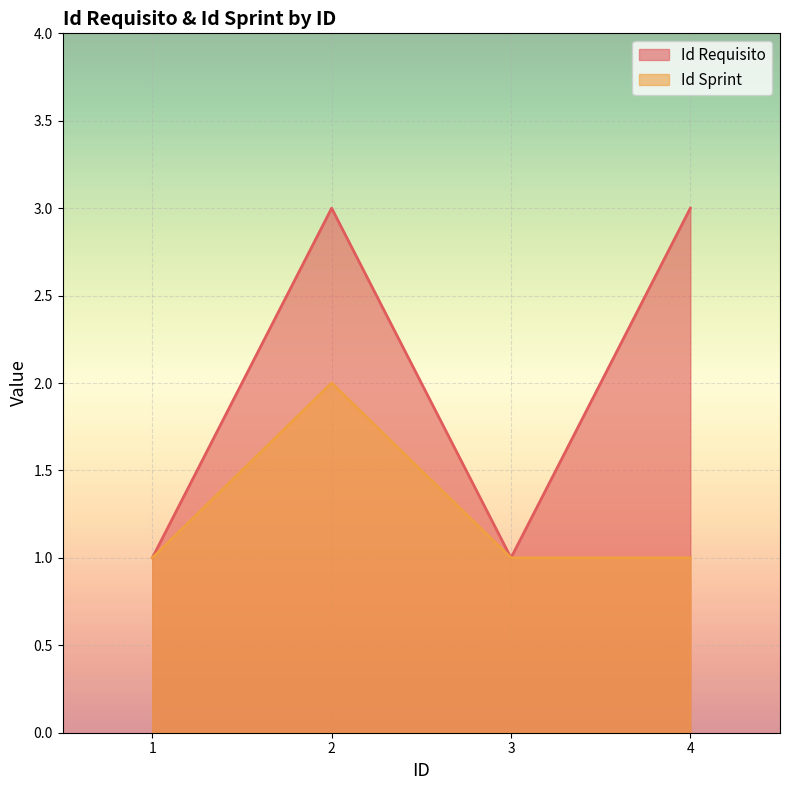

What is the value of the Id Sprint point at the 2nd from the left?

2